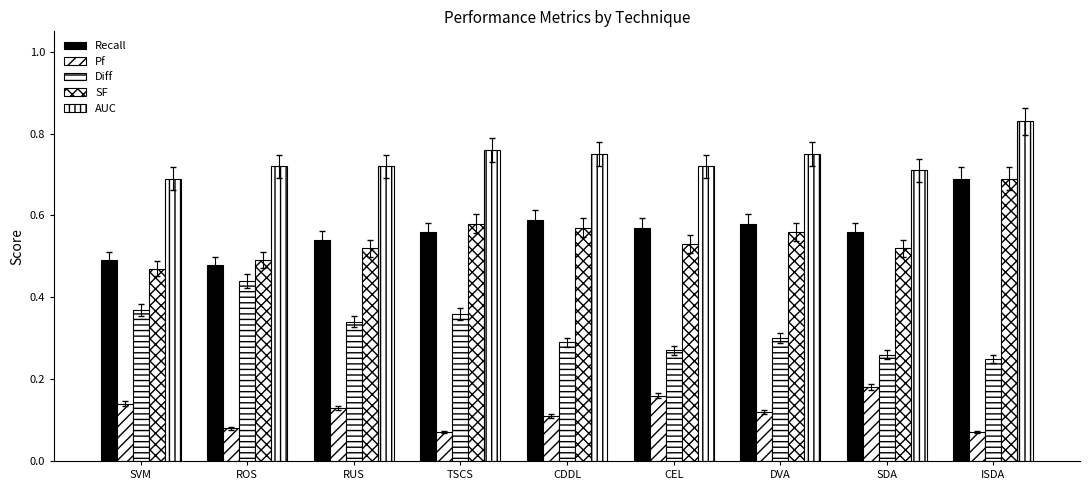

Reading left to right, extract all data points from this chart.

Recall: SVM=0.5	ROS=0.5	RUS=0.5	TSCS=0.6	CDDL=0.6	CEL=0.6	DVA=0.6	SDA=0.6	ISDA=0.7
Pf: SVM=0.1	ROS=0.1	RUS=0.1	TSCS=0.1	CDDL=0.1	CEL=0.2	DVA=0.1	SDA=0.2	ISDA=0.1
Diff: SVM=0.4	ROS=0.4	RUS=0.3	TSCS=0.4	CDDL=0.3	CEL=0.3	DVA=0.3	SDA=0.3	ISDA=0.2
SF: SVM=0.5	ROS=0.5	RUS=0.5	TSCS=0.6	CDDL=0.6	CEL=0.5	DVA=0.6	SDA=0.5	ISDA=0.7
AUC: SVM=0.7	ROS=0.7	RUS=0.7	TSCS=0.8	CDDL=0.8	CEL=0.7	DVA=0.8	SDA=0.7	ISDA=0.8